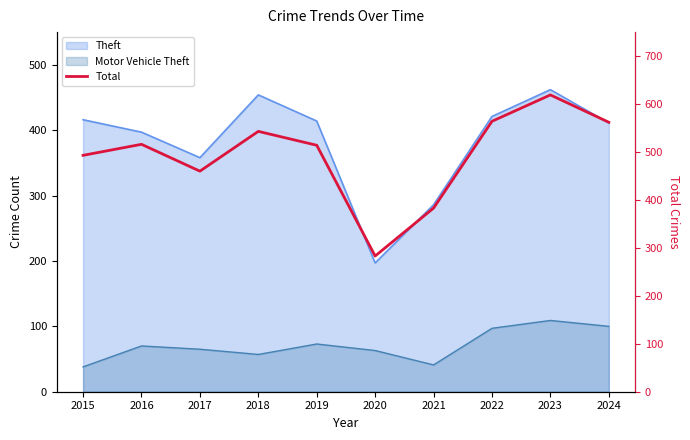

What is the sum of all values?

4937